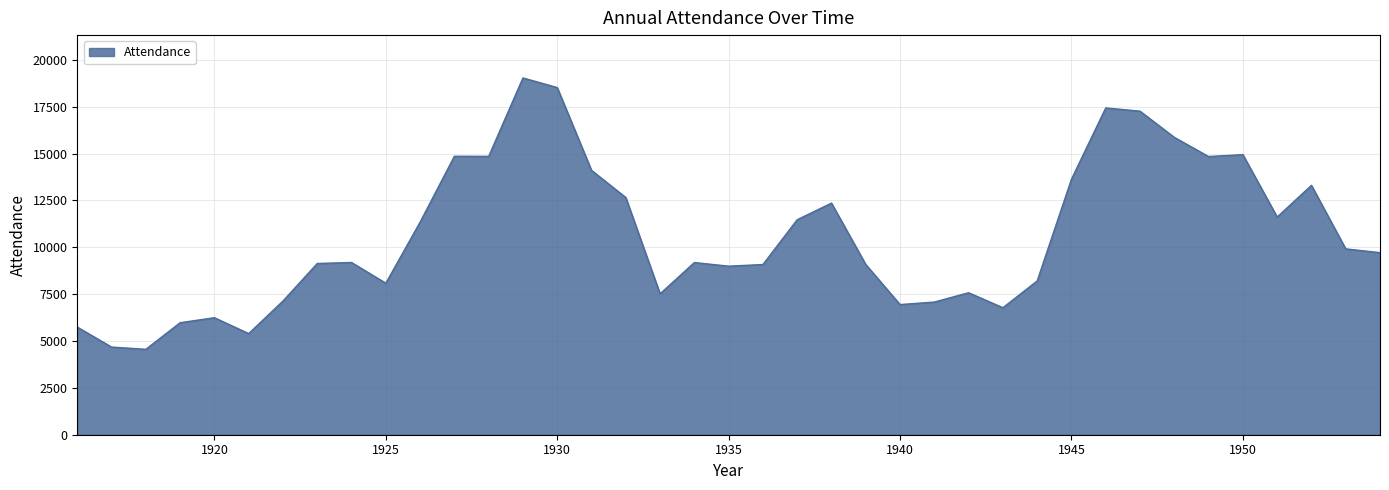

What is the sum of all values?

414403